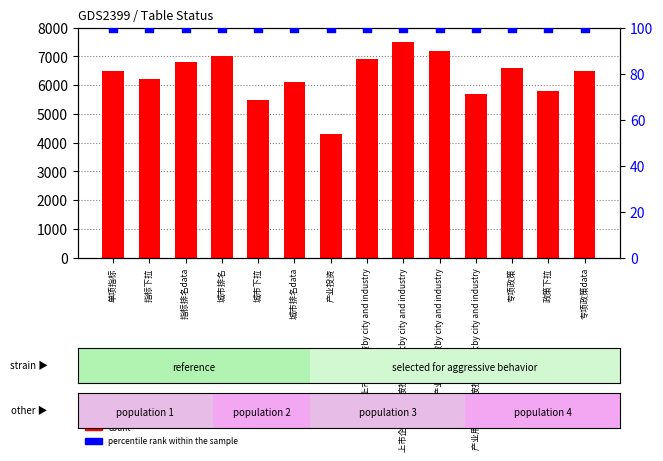

Is the value of percentile rank within the sample at 政策下拉 greater than the value of count at 产业投资?

No